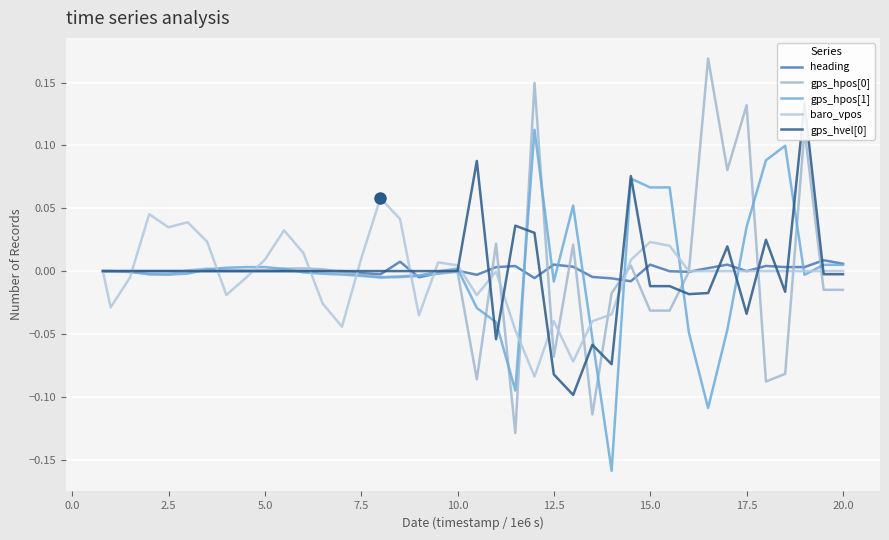

How many data points does each series have?

40